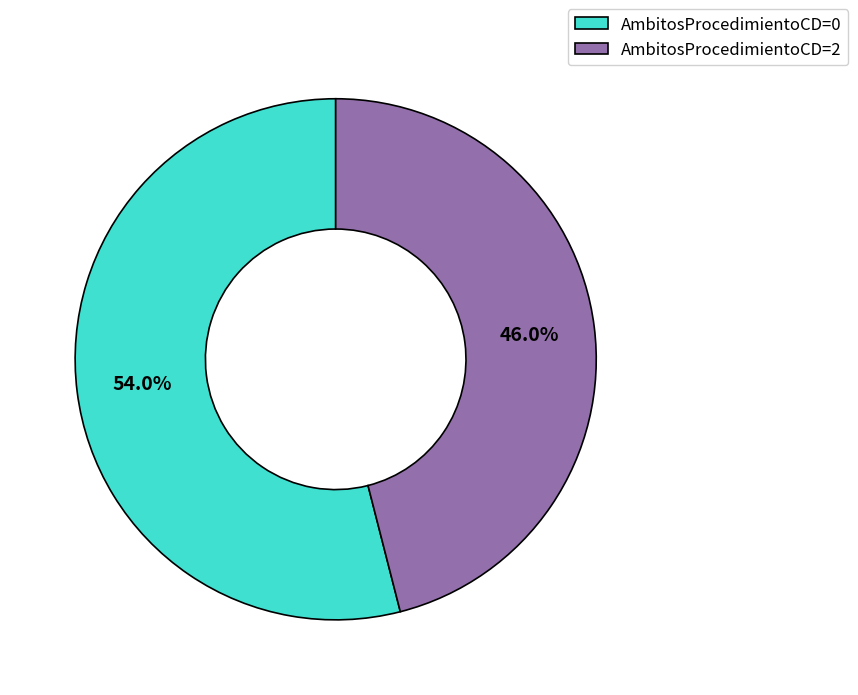

Combined, do AmbitosProcedimientoCD=2 and AmbitosProcedimientoCD=0 account for over 50%?

Yes